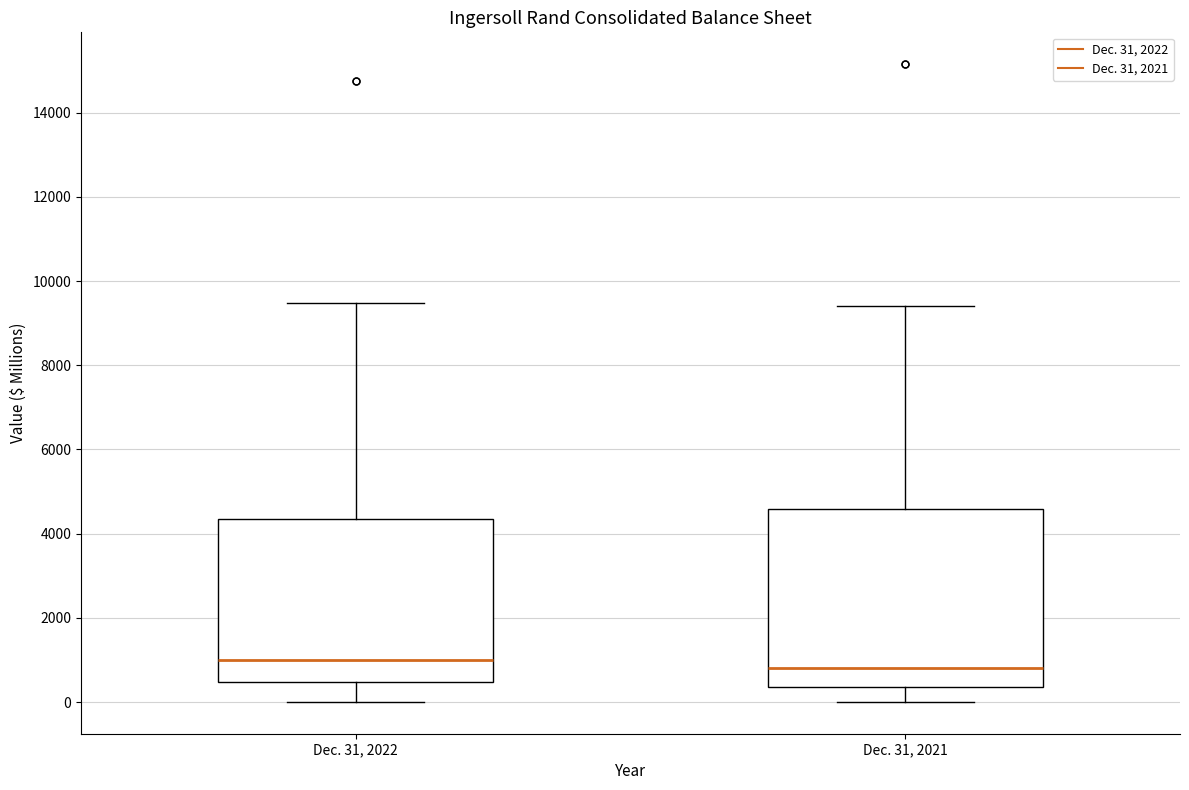

Reading left to right, transcribe this box plot: for each box, give where its median line is, the range the box spans, and where its two whiskers end, as read against the y-axis. The values are not printed on the chart, so give them approximately, as read against the axis.

Dec. 31, 2022: median 1000, box 400 to 4400, whiskers 0 to 9400
Dec. 31, 2021: median 800, box 400 to 4600, whiskers 0 to 9400